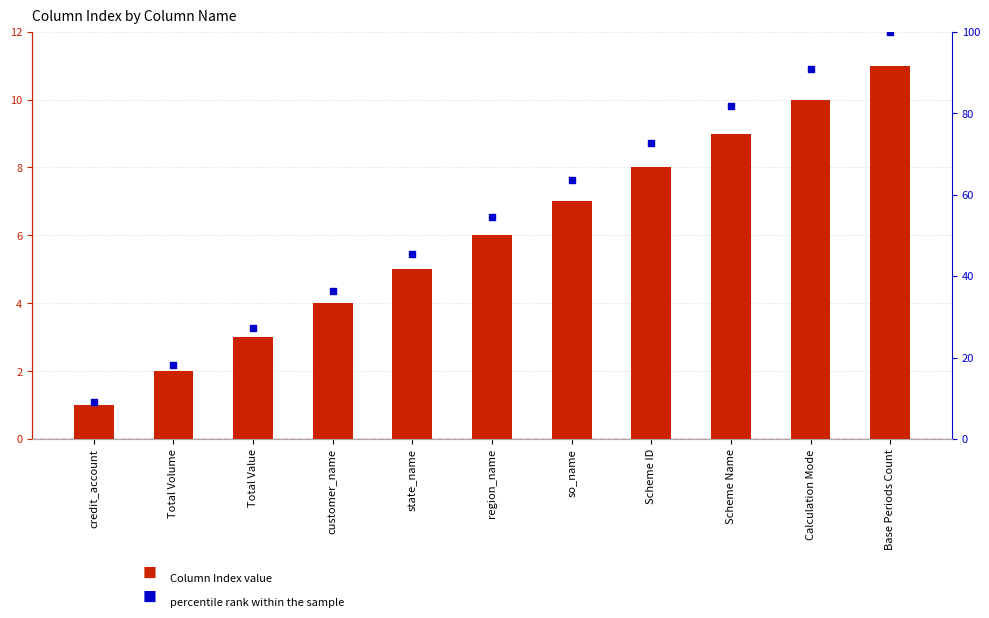

Which series has the largest total across all categories?

percentile rank within the sample